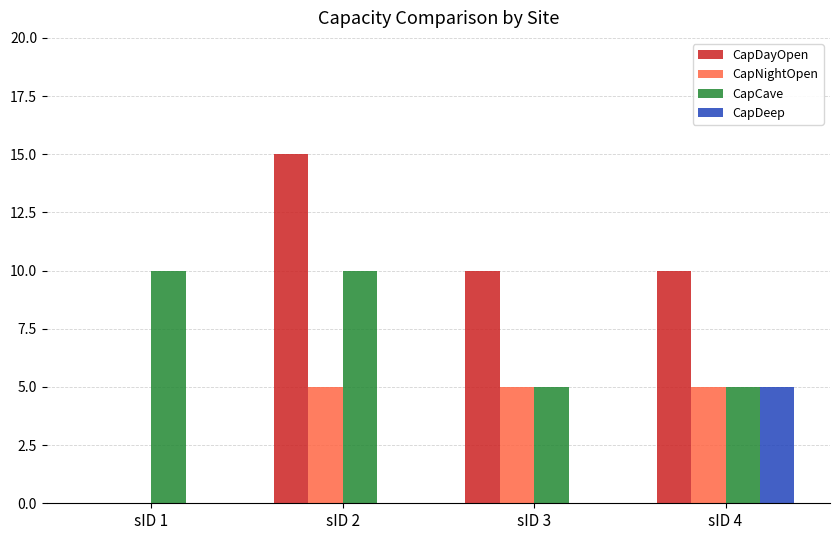

What is the sum of the CapDayOpen values at sID 2 and sID 1?

15